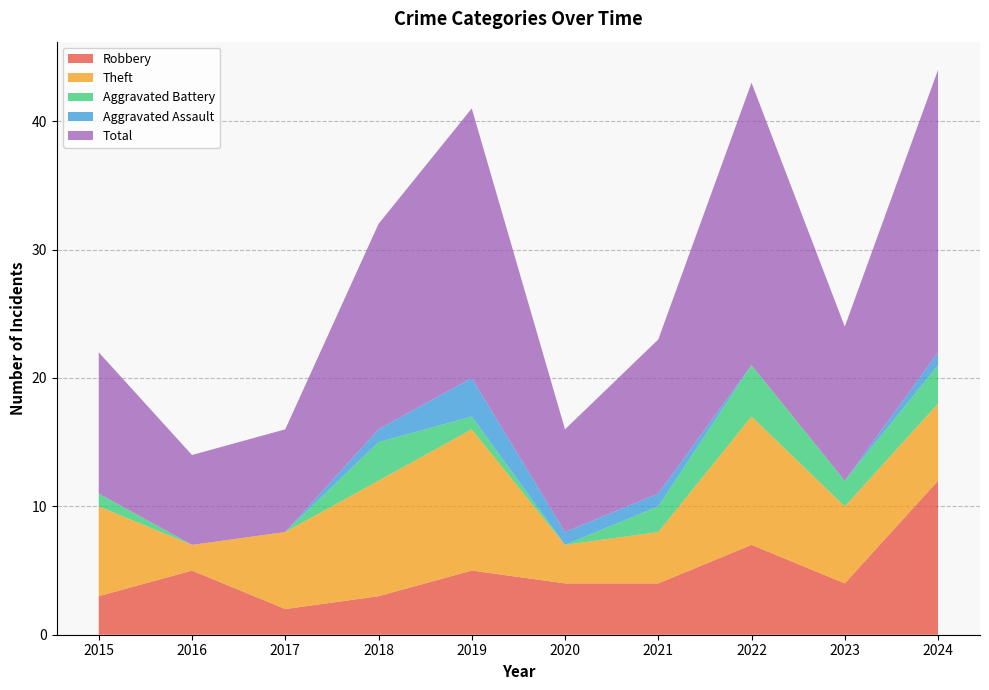

Reading right to left, extract all data points from this chart.

Robbery: 2024=12	2023=4	2022=7	2021=4	2020=4	2019=5	2018=3	2017=2	2016=5	2015=3
Theft: 2024=6	2023=6	2022=10	2021=4	2020=3	2019=11	2018=9	2017=6	2016=2	2015=7
Aggravated Battery: 2024=3	2023=2	2022=4	2021=2	2020=0	2019=1	2018=3	2017=0	2016=0	2015=1
Aggravated Assault: 2024=1	2023=0	2022=0	2021=1	2020=1	2019=3	2018=1	2017=0	2016=0	2015=0
Total: 2024=22	2023=12	2022=22	2021=12	2020=8	2019=21	2018=16	2017=8	2016=7	2015=11